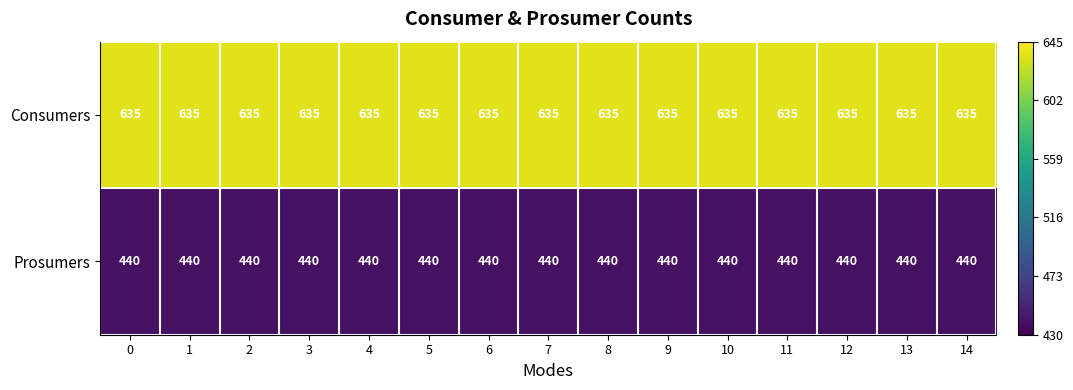

The Consumers series shows 635 at 12. True or false?

True